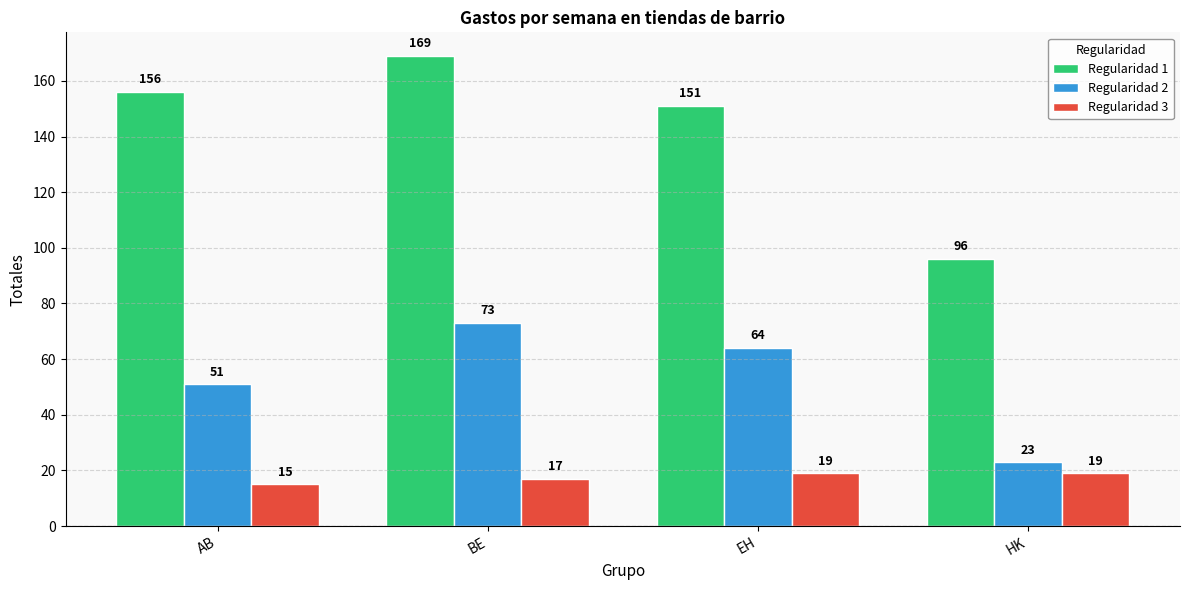

Does the chart contain any negative values?

No